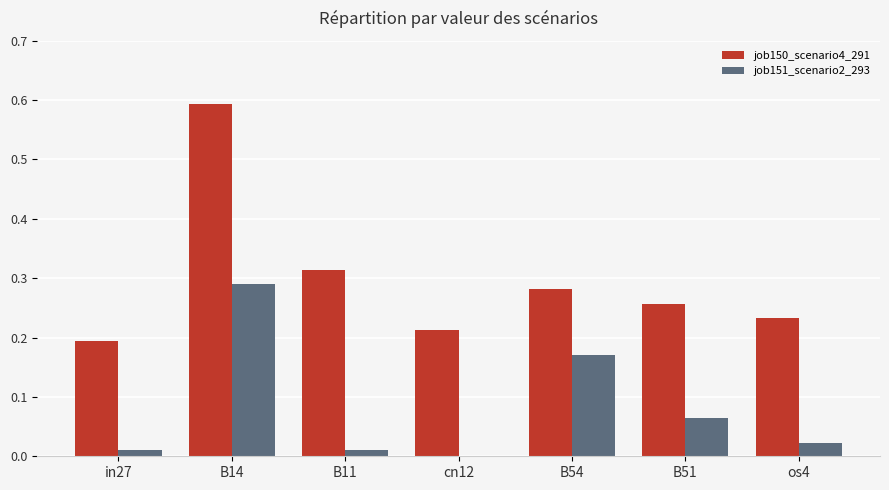

Is it true that job150_scenario4_291 equals 0.1 at B51?

False